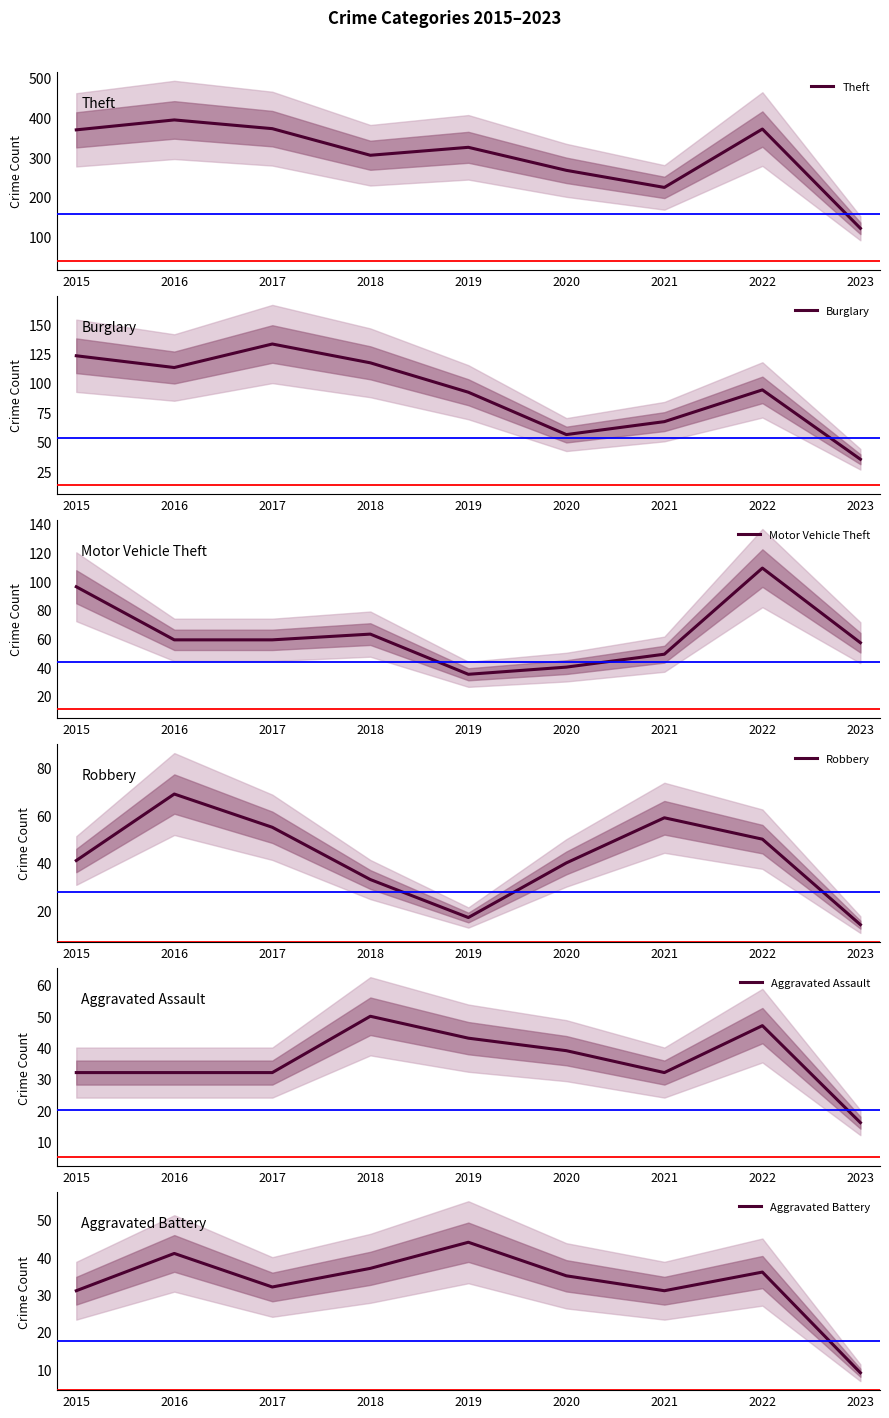

Reading left to right, what are all the values shown in this chart?

Theft: 369	394	372	305	325	267	224	371	121
Burglary: 123	113	133	117	92	56	67	94	35
Motor Vehicle Theft: 96	59	59	63	35	40	49	109	57
Robbery: 41	69	55	33	17	40	59	50	14
Aggravated Assault: 32	32	32	50	43	39	32	47	16
Aggravated Battery: 31	41	32	37	44	35	31	36	9